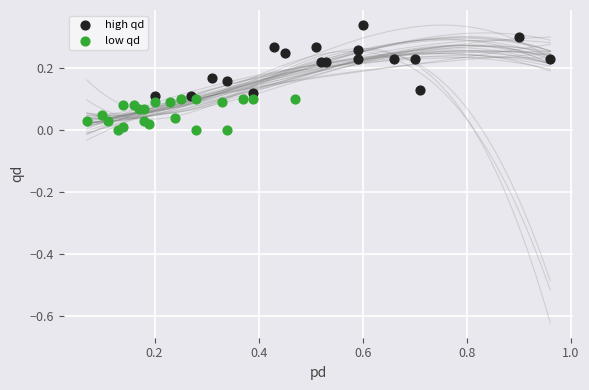

Which series has the widest spread of Y values?

high qd